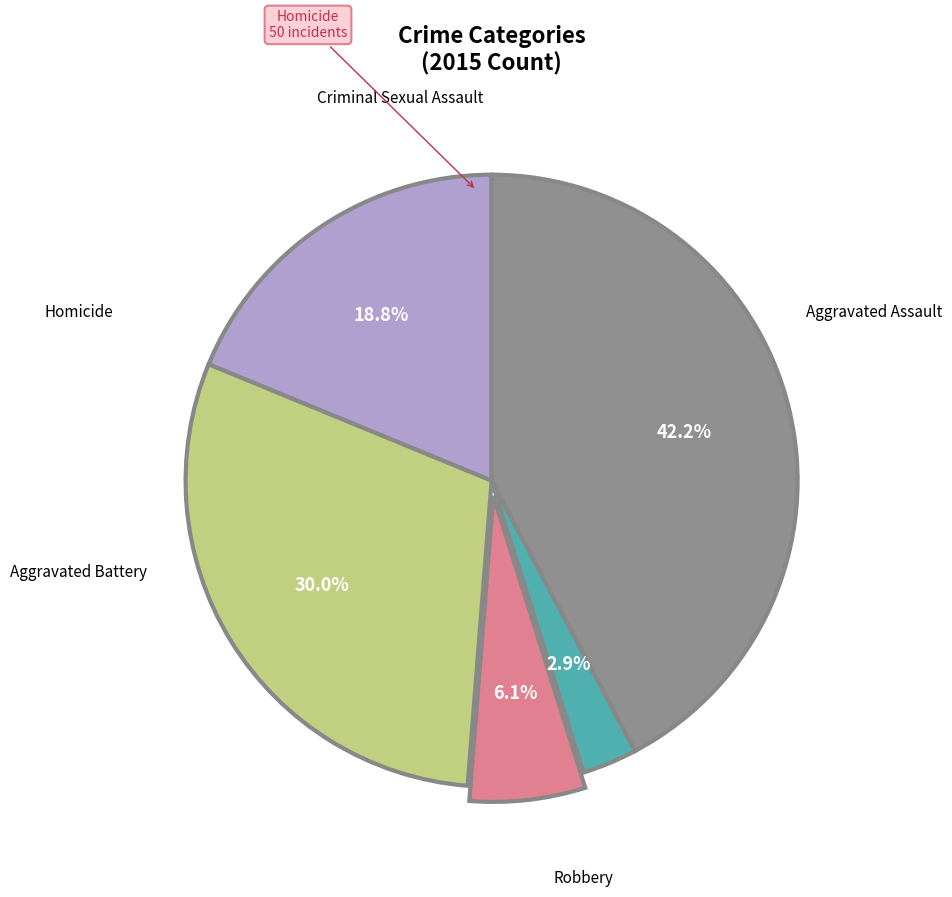

To the nearest percent, what is the difference between the largest and smallest slice percentages?

39%